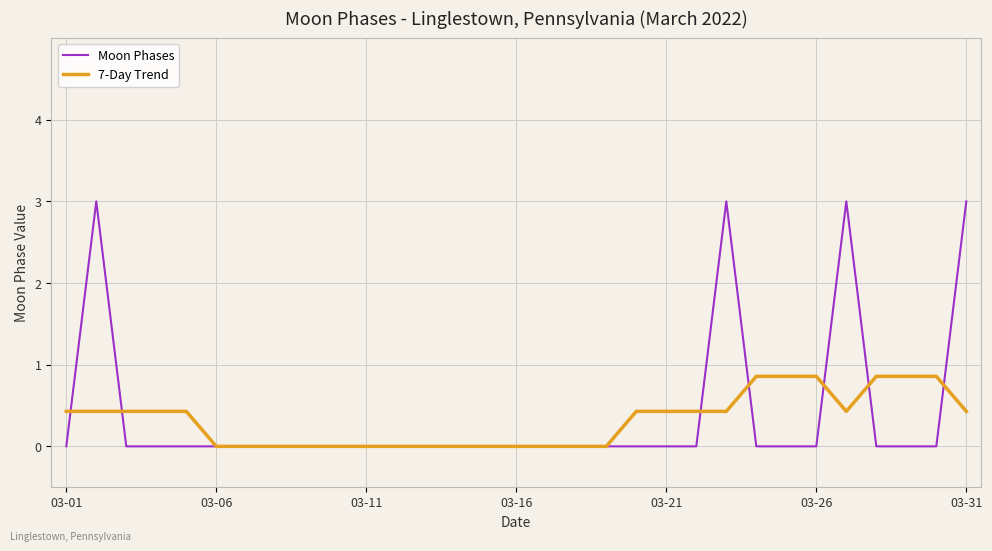

What is the greatest value displayed?

3.0